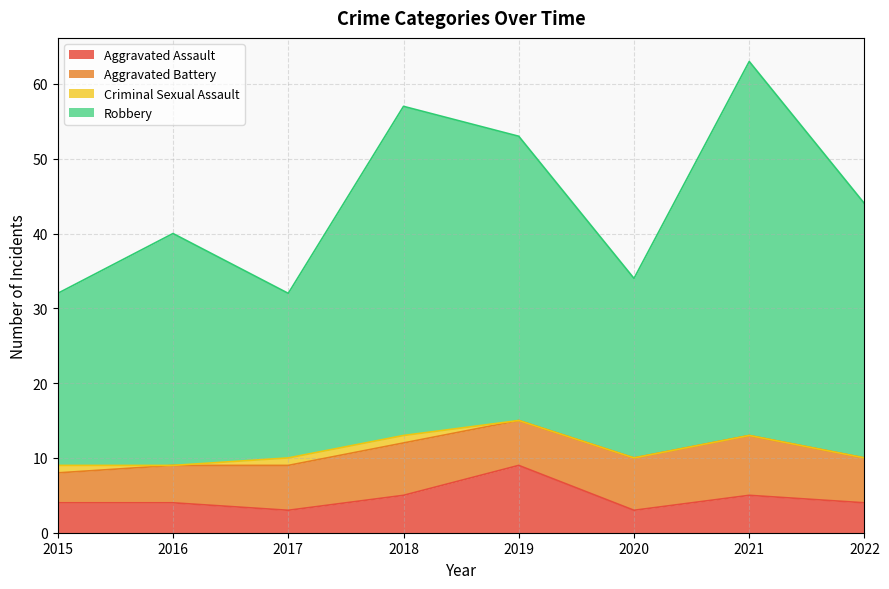

Where does the Robbery series first go above 44?

2018